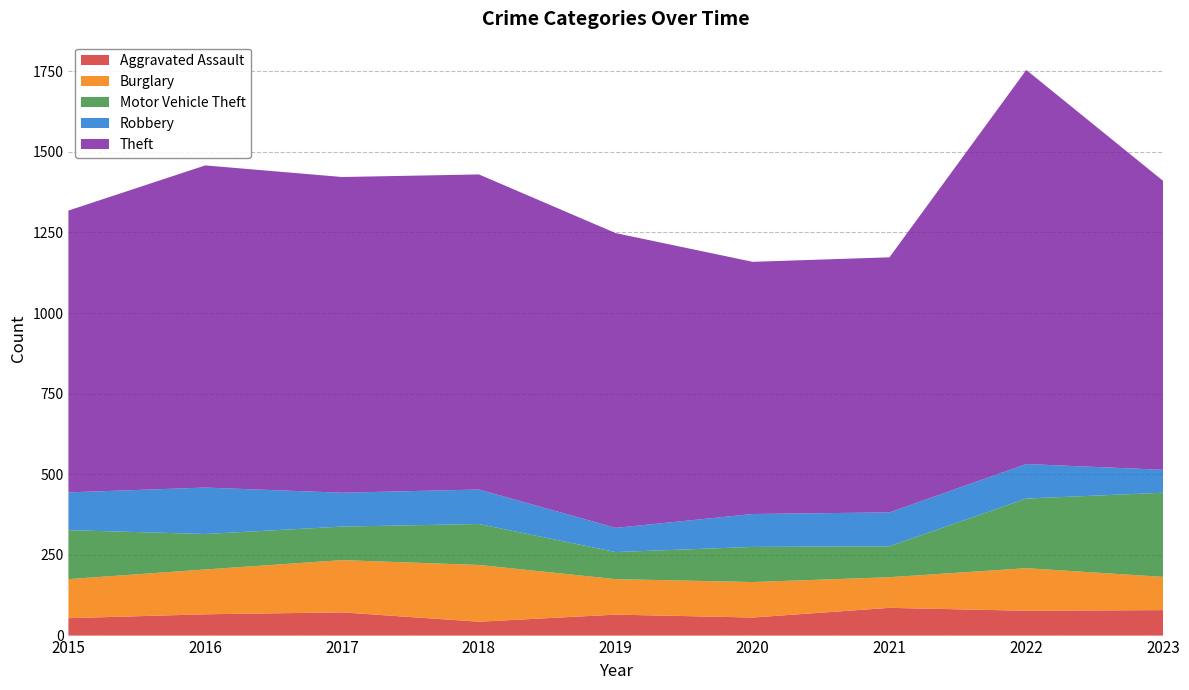

Reading left to right, list all the values displayed in this chart.

Aggravated Assault: 54	66	72	43	65	56	86	77	79
Burglary: 121	139	162	176	110	110	95	132	103
Motor Vehicle Theft: 152	110	104	127	84	109	96	216	261
Robbery: 117	144	105	107	75	102	105	107	71
Theft: 874	999	979	977	914	782	791	1222	896